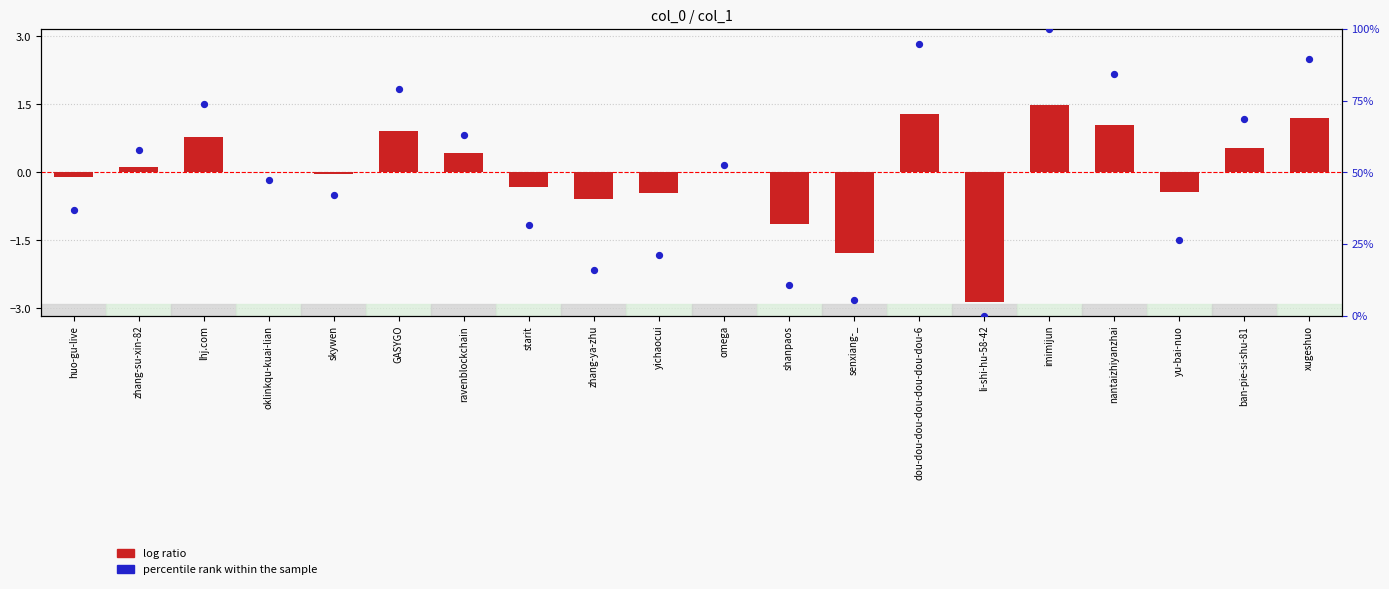

At how many categories does at least one series exceed 24?

15